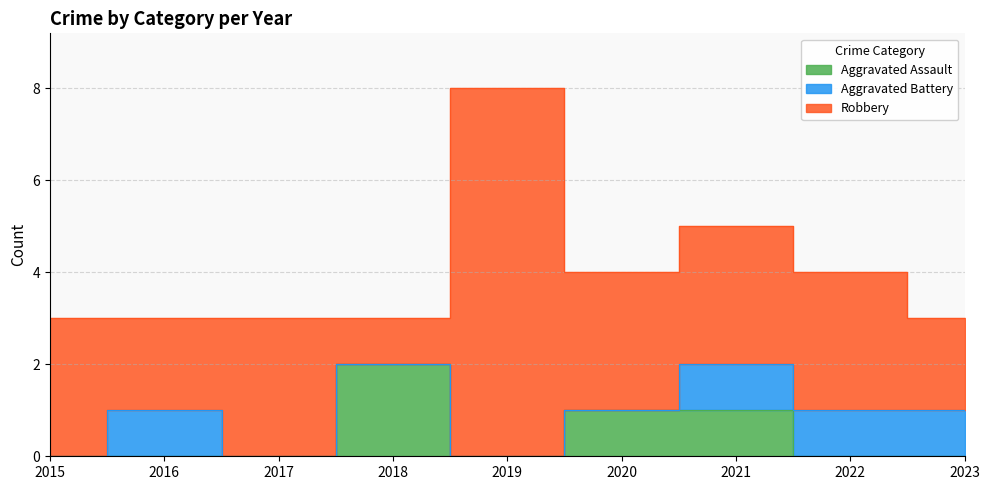

What is the average value of the Robbery series?

3